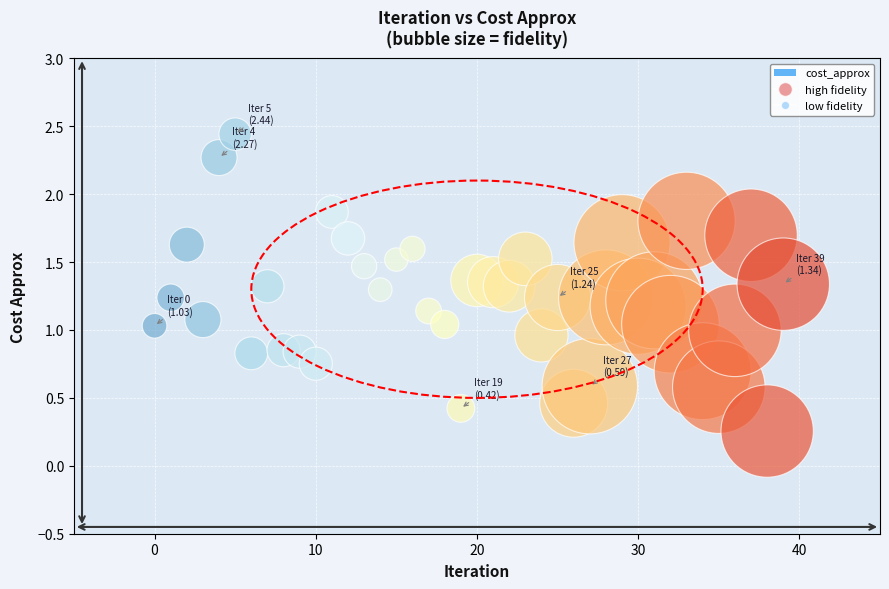

What is the range of Y values (max minus min)?

2.2